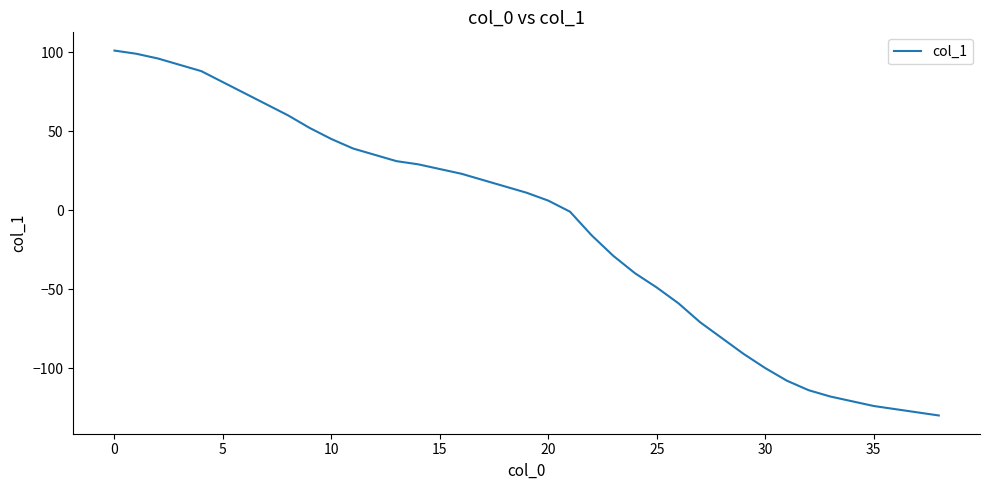

What is the smallest value displayed?

-130